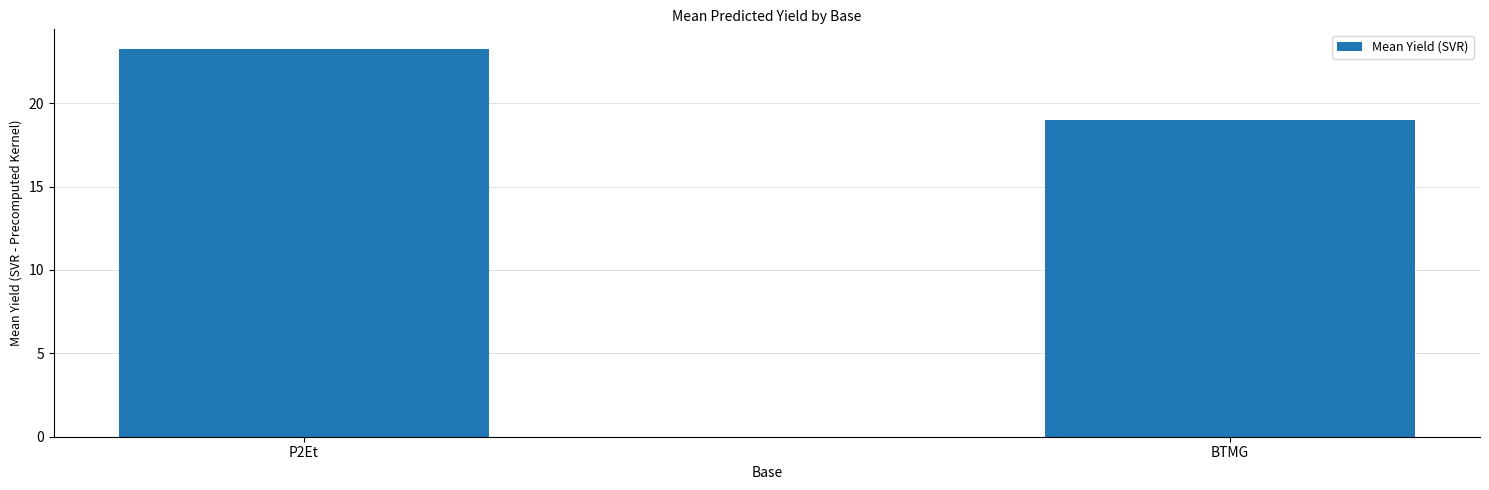

Count the number of values greater than 23.

1